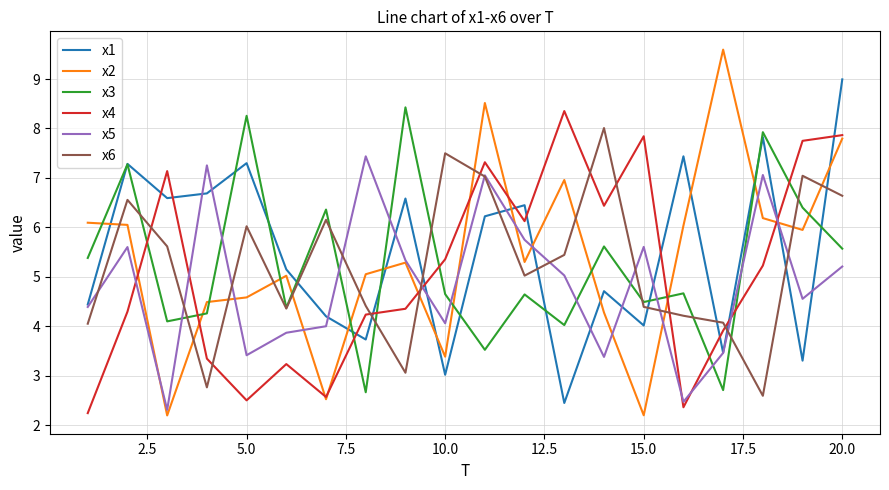

After their last crossing, which series has the higher values: x6 or x2?

x2